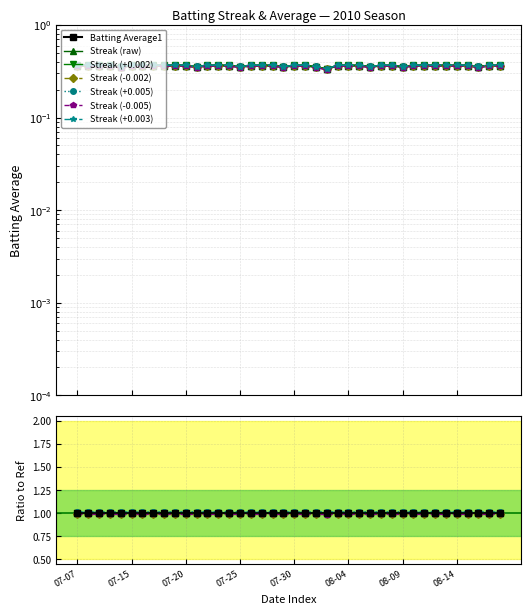

True or false: the data shows 0.2 at 07-25.

False